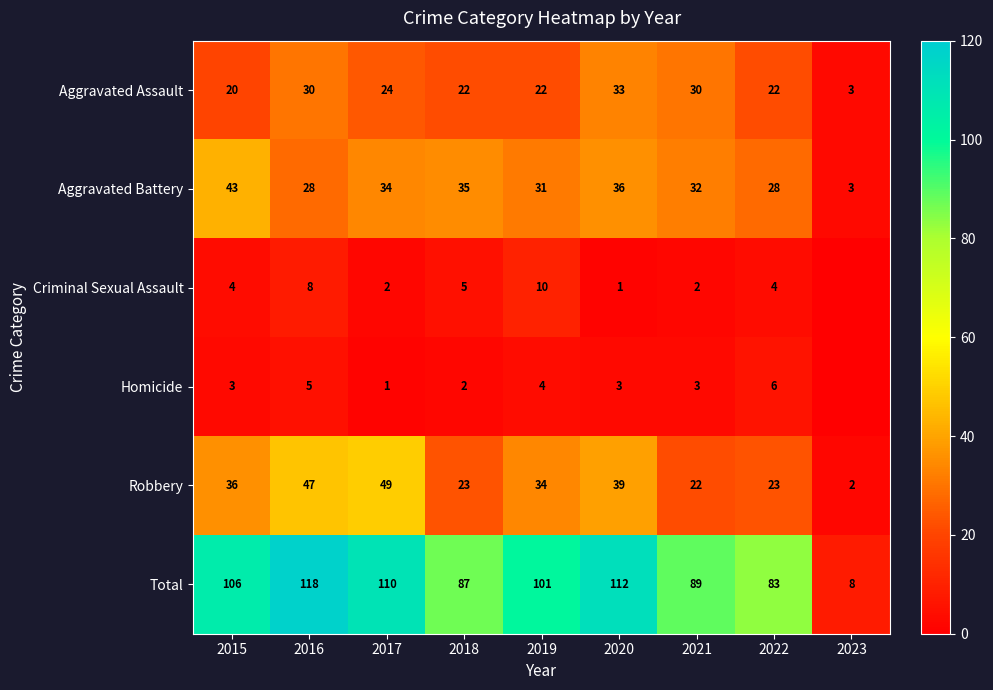

What is the total value across all series at 2020?

224